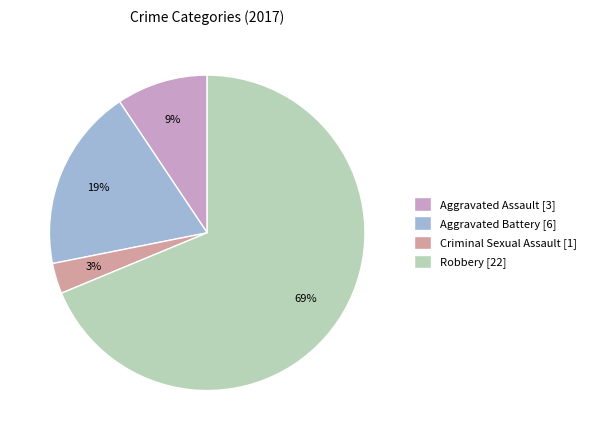

Does any single category account for the majority?

Yes